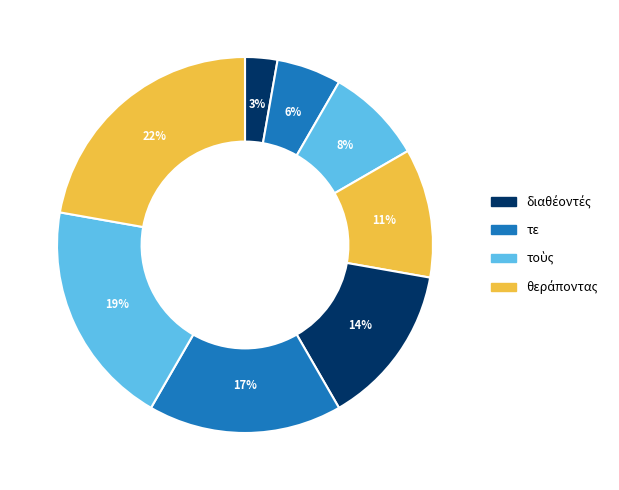

How many segments does this pie chart have?

8